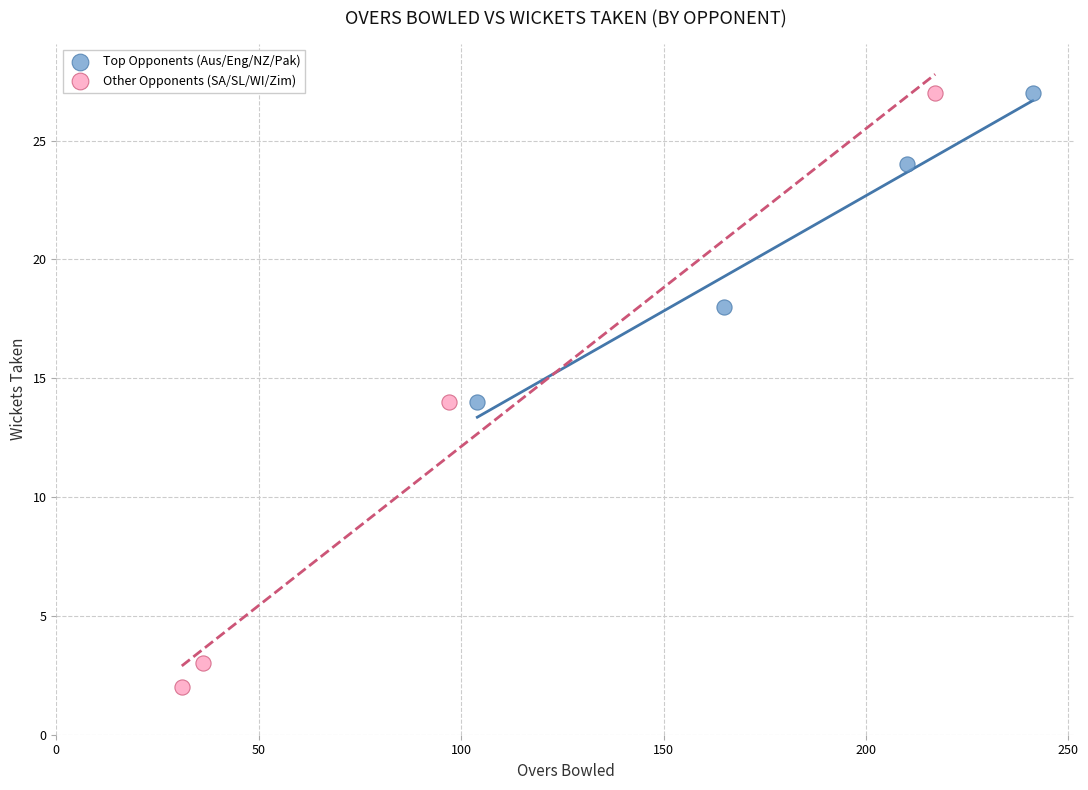

Which series has the largest Y range (max minus min)?

Other Opponents (SA/SL/WI/Zim)